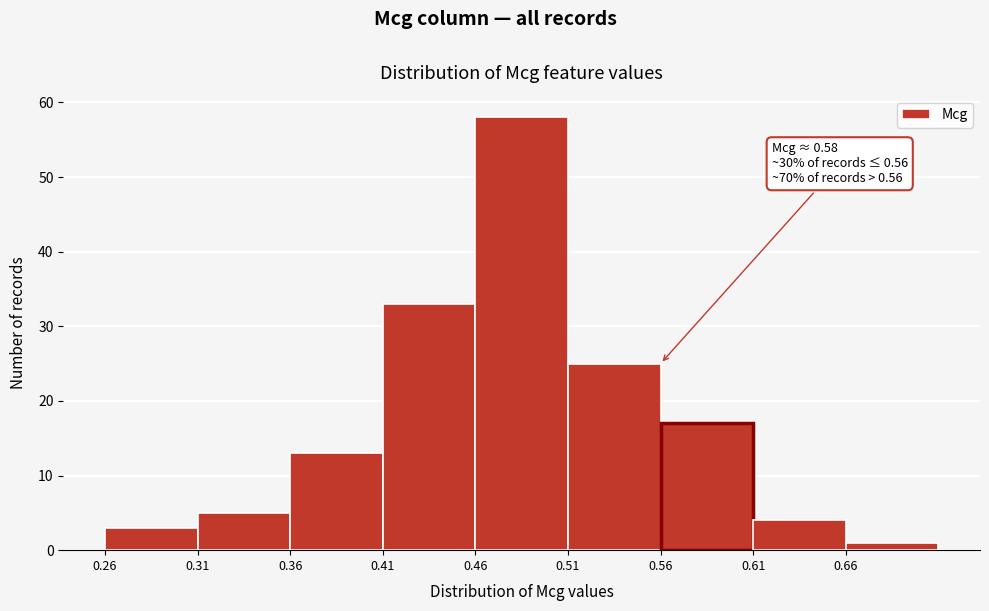

Over which range of the x-axis is the bar tallest?

0.46 to 0.51